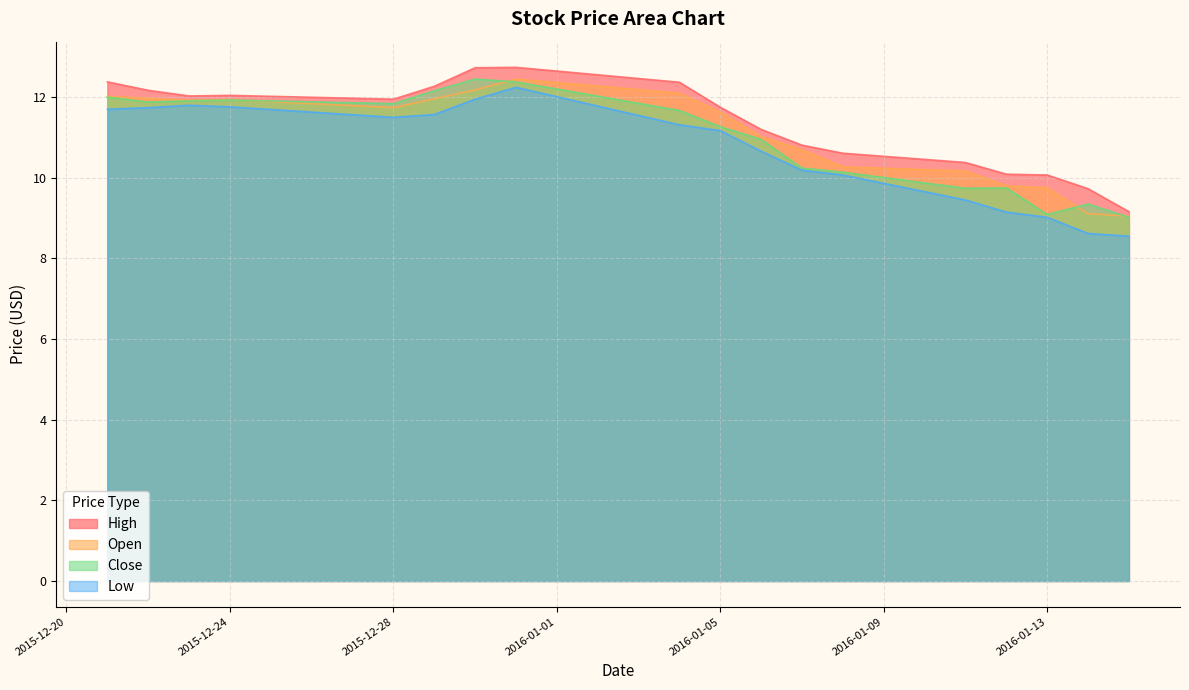

At how many categories does at least one series exceed 9?

18